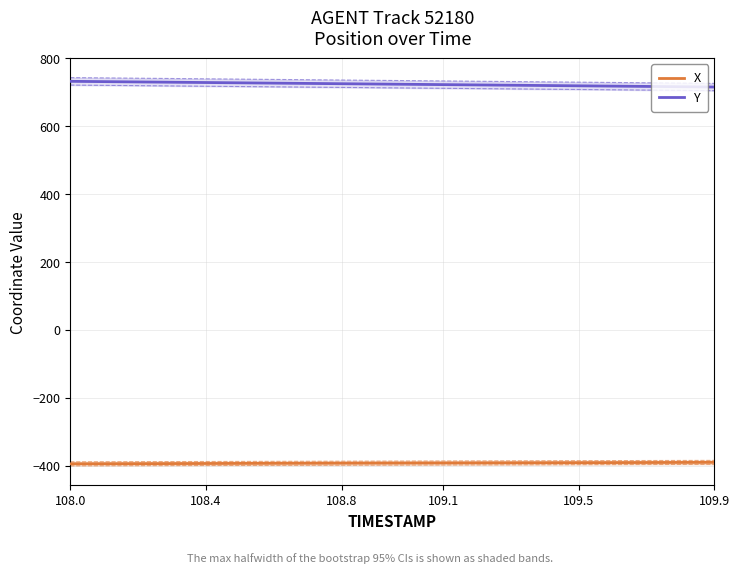

What is the lowest value of the X series?

-394.0